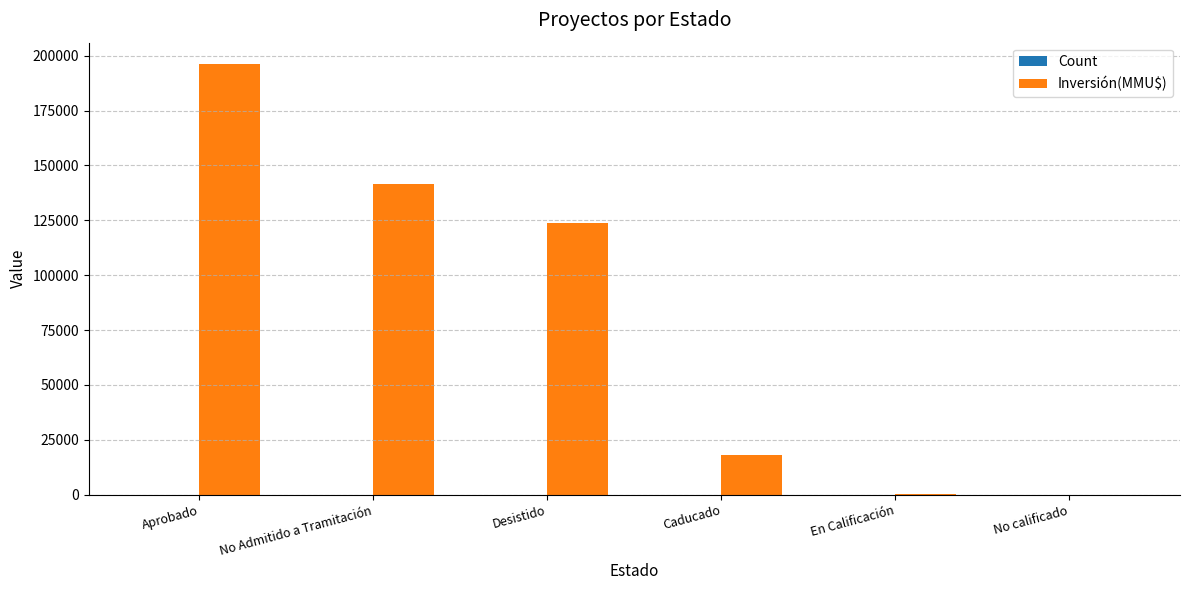

The value of Inversión(MMU$) at Caducado is 8325. True or false?

False